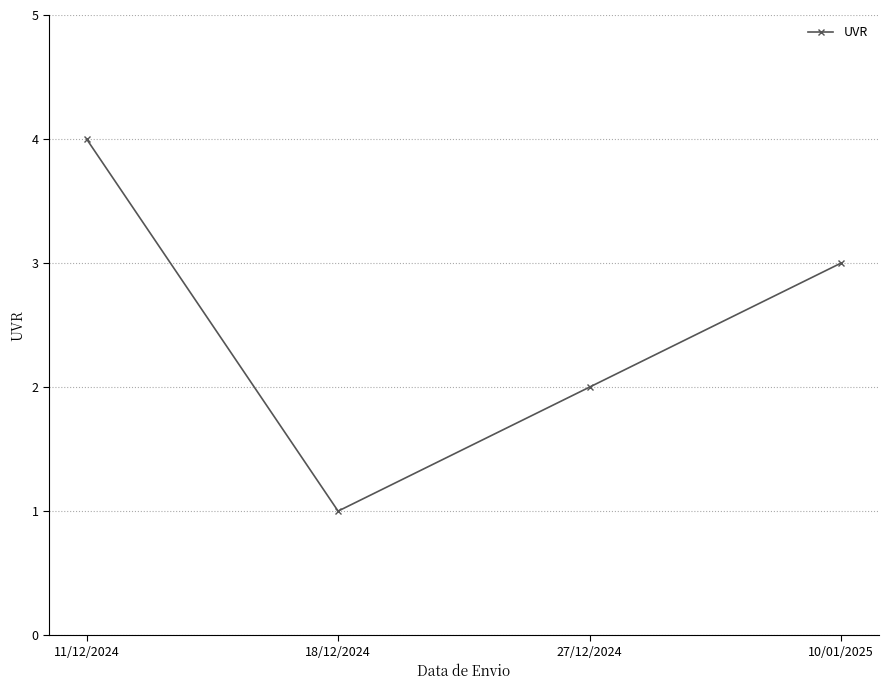

What is the difference between the maximum and minimum values?

3